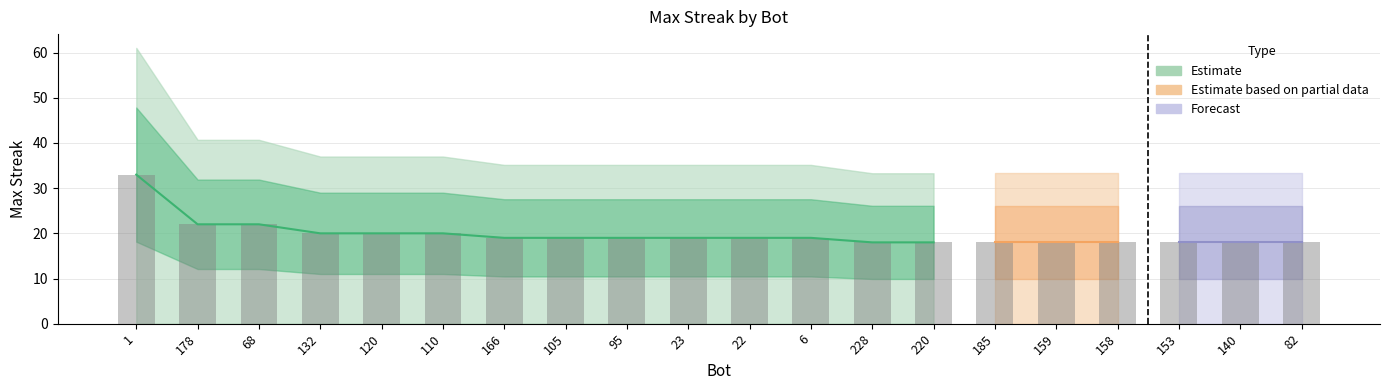

How many data points does each series have?

20